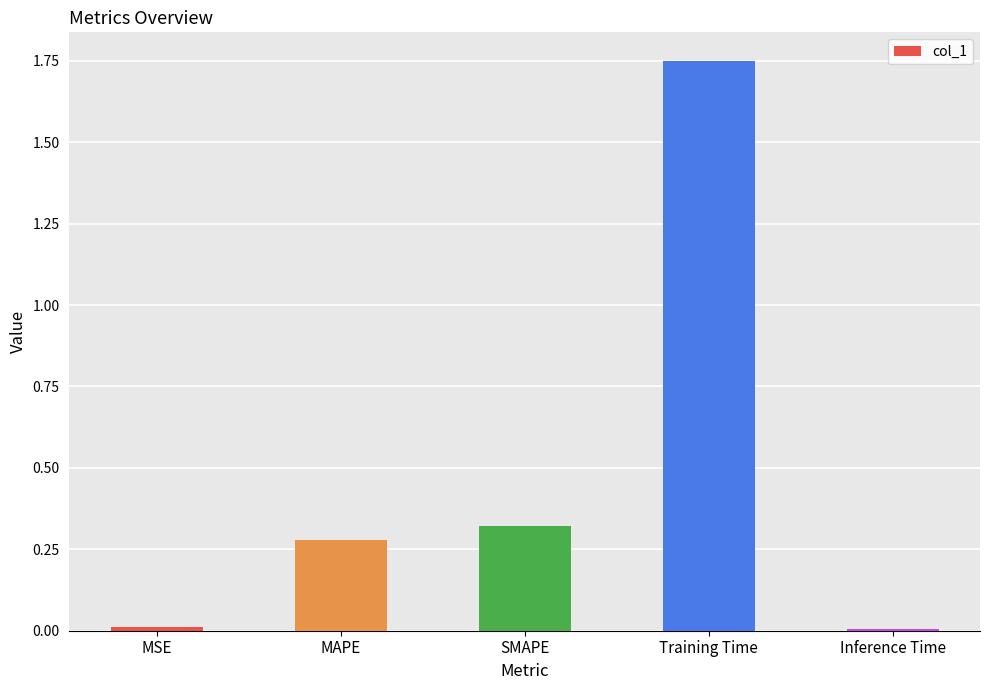

Which label corresponds to the largest value in the chart?

Training Time